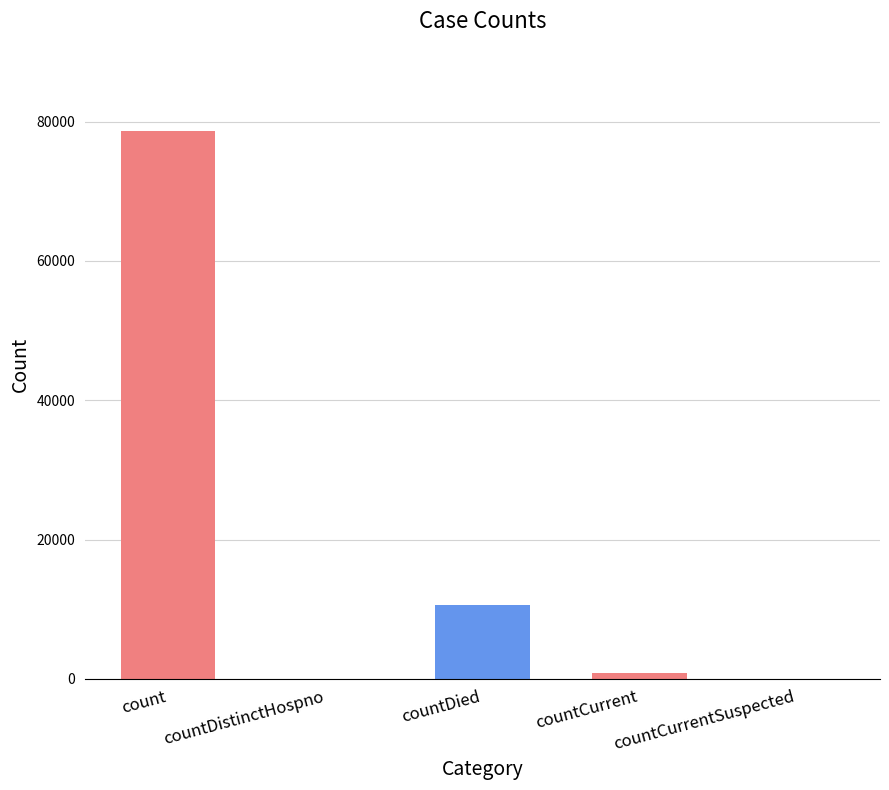

Which label corresponds to the largest value in the chart?

count